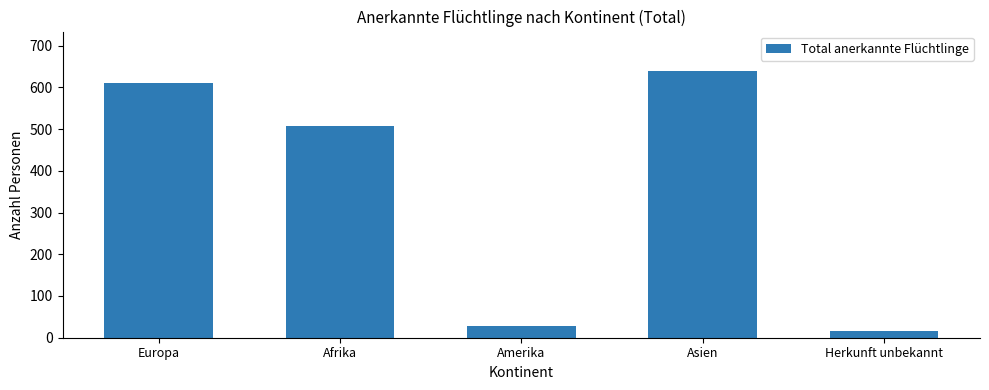

Rank the categories by value from lowest to highest.

Herkunft unbekannt, Amerika, Afrika, Europa, Asien